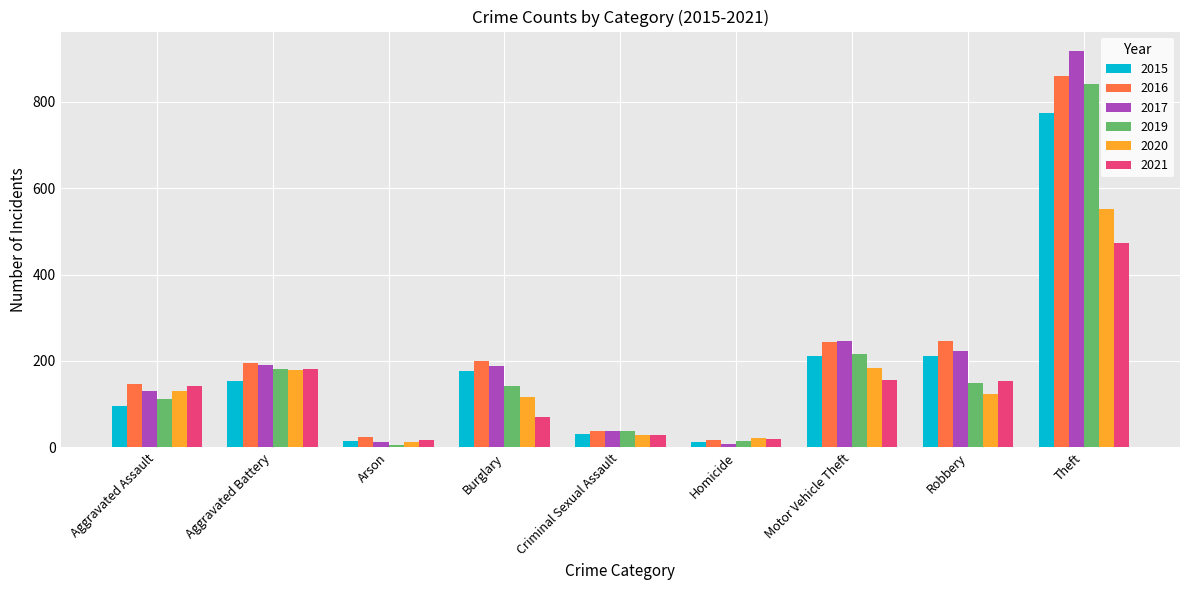

What is the average value of the 2020 series?

150